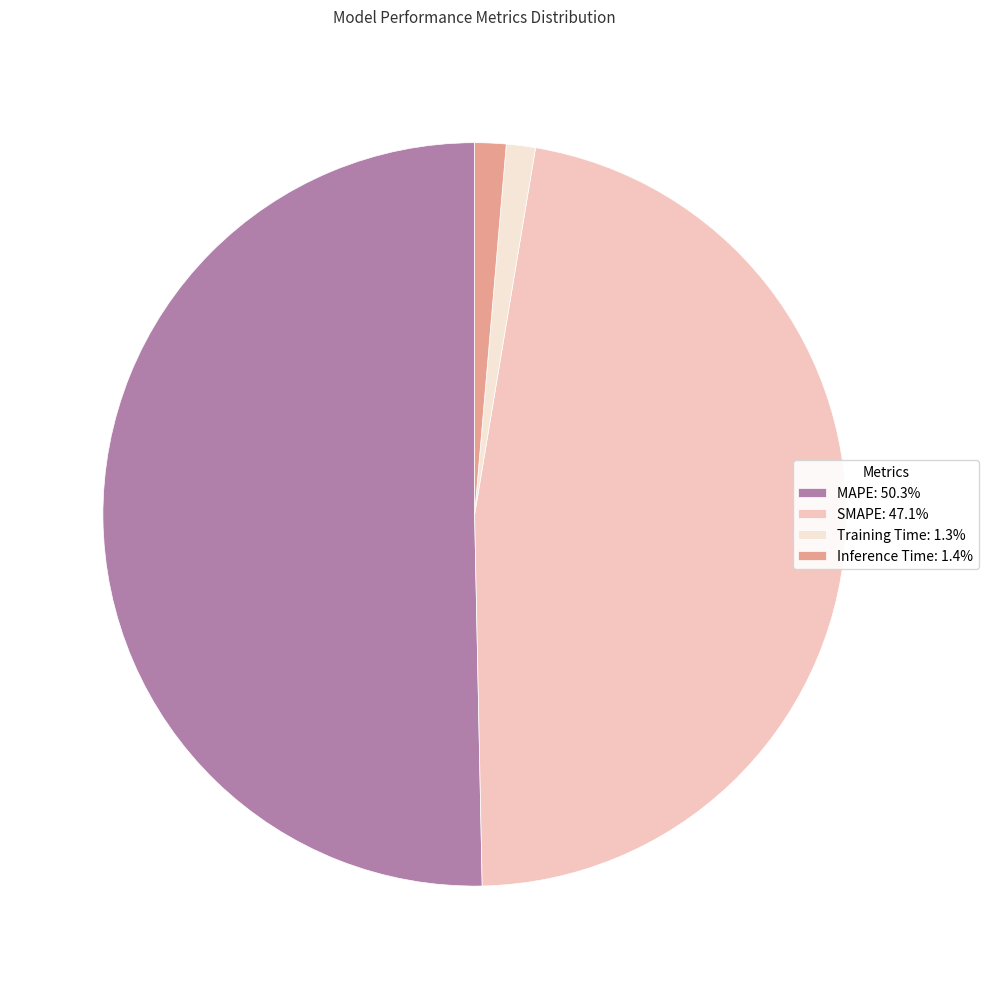

How many slices are in this pie chart?

4